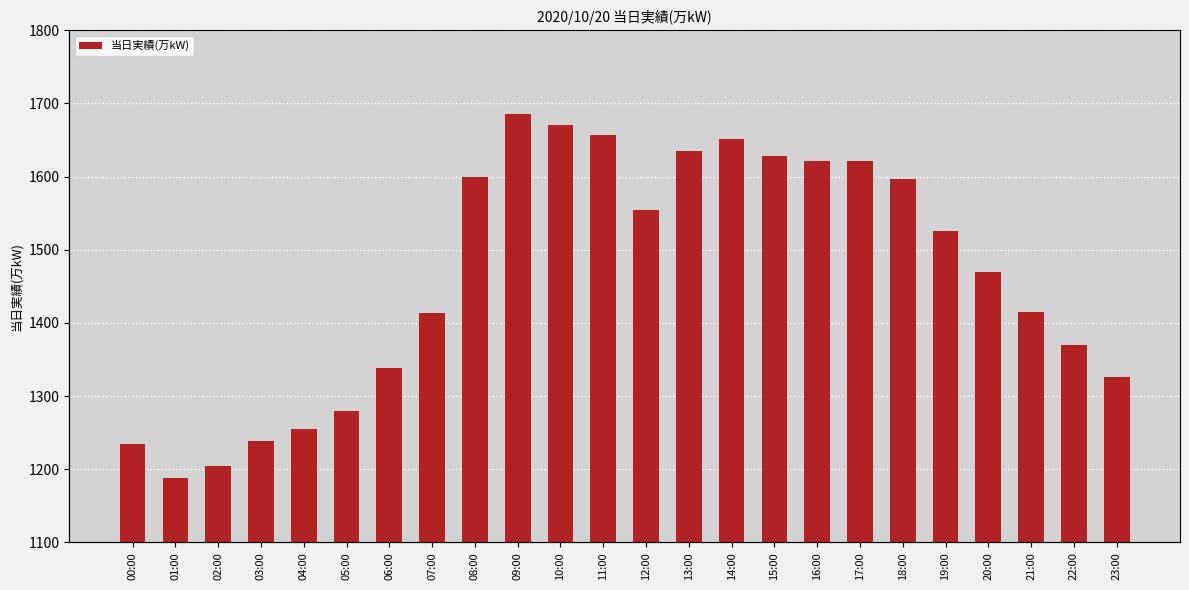

What is the difference between the maximum and minimum values?

497